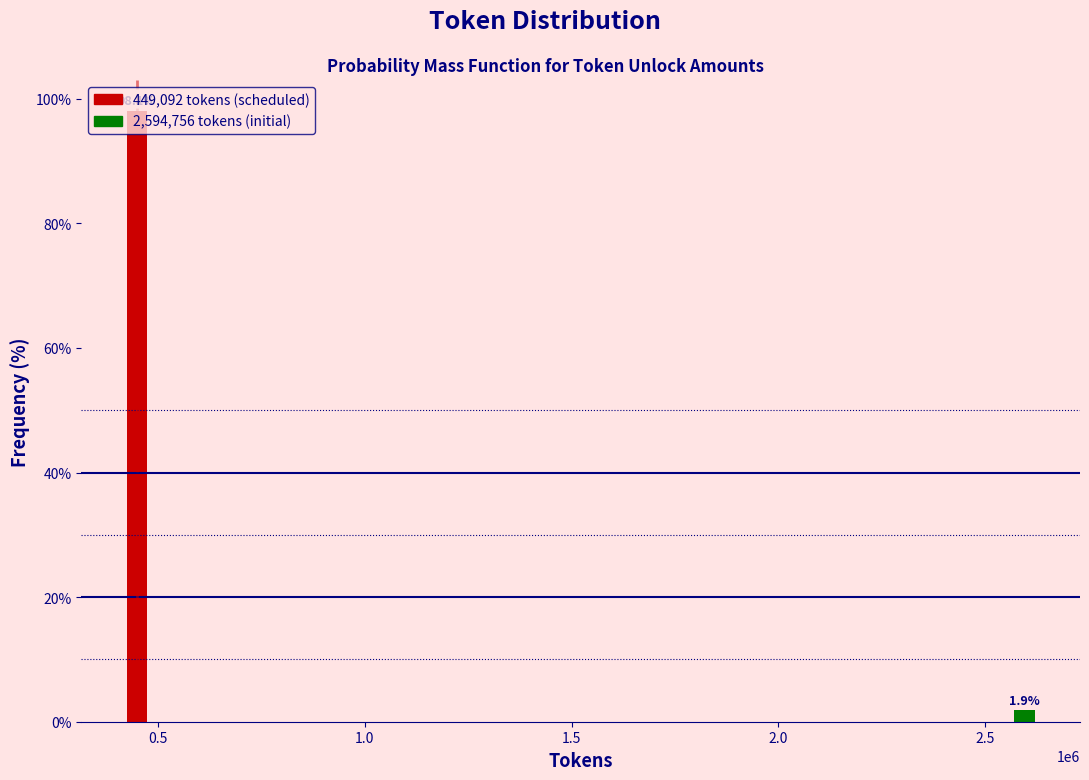

At which category does the chart reach its peak across all series?

0.5